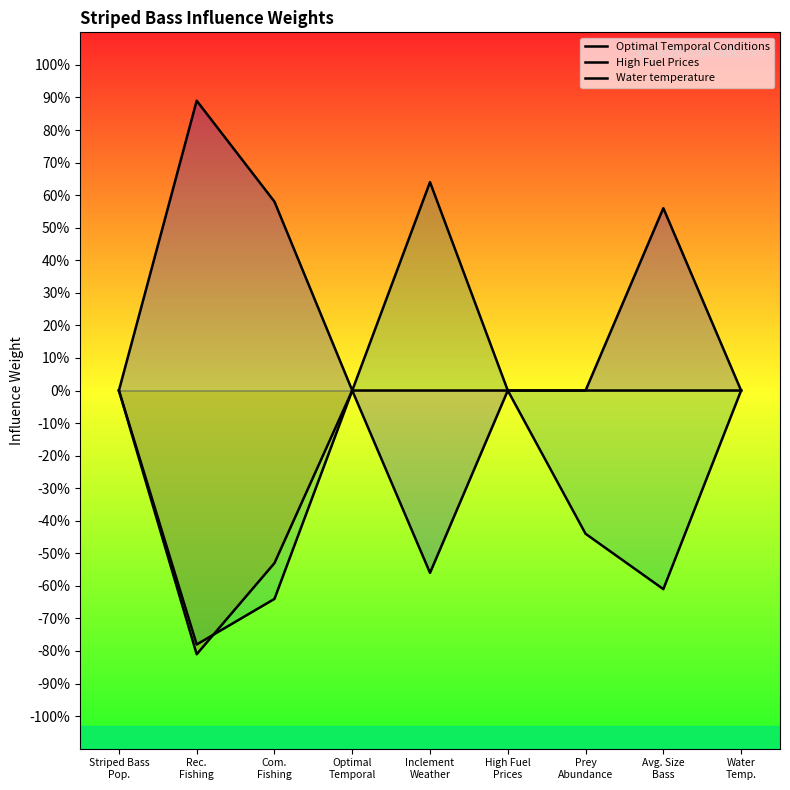

What is the average value of the Optimal Temporal Conditions series?

0.2